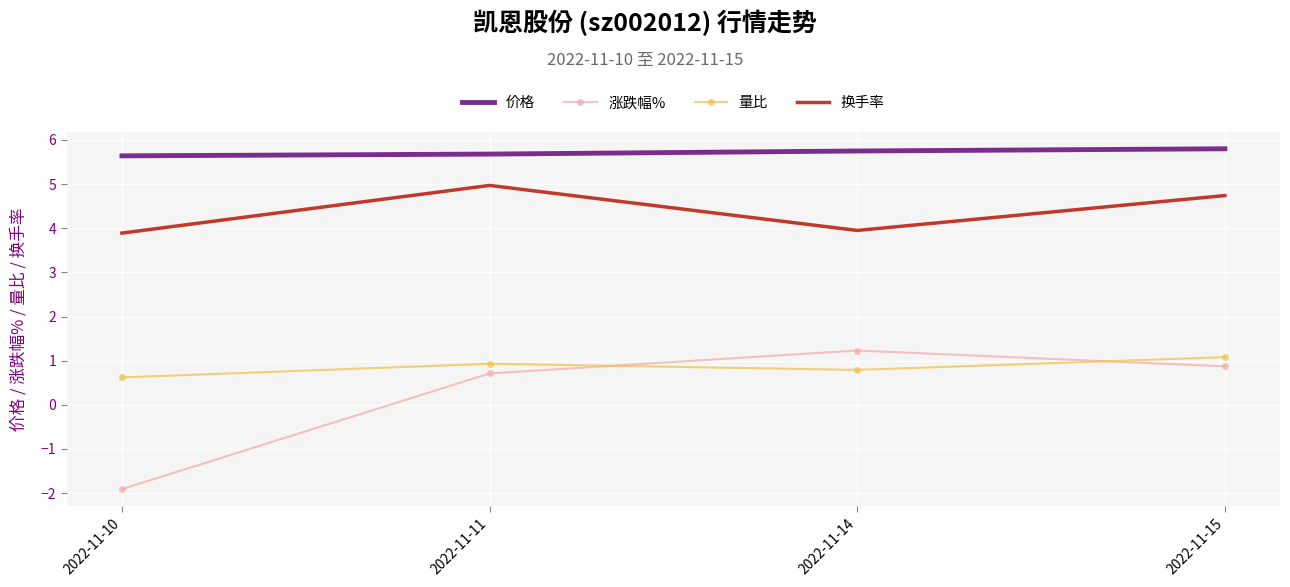

True or false: 价格 and 换手率 intersect in this chart.

False